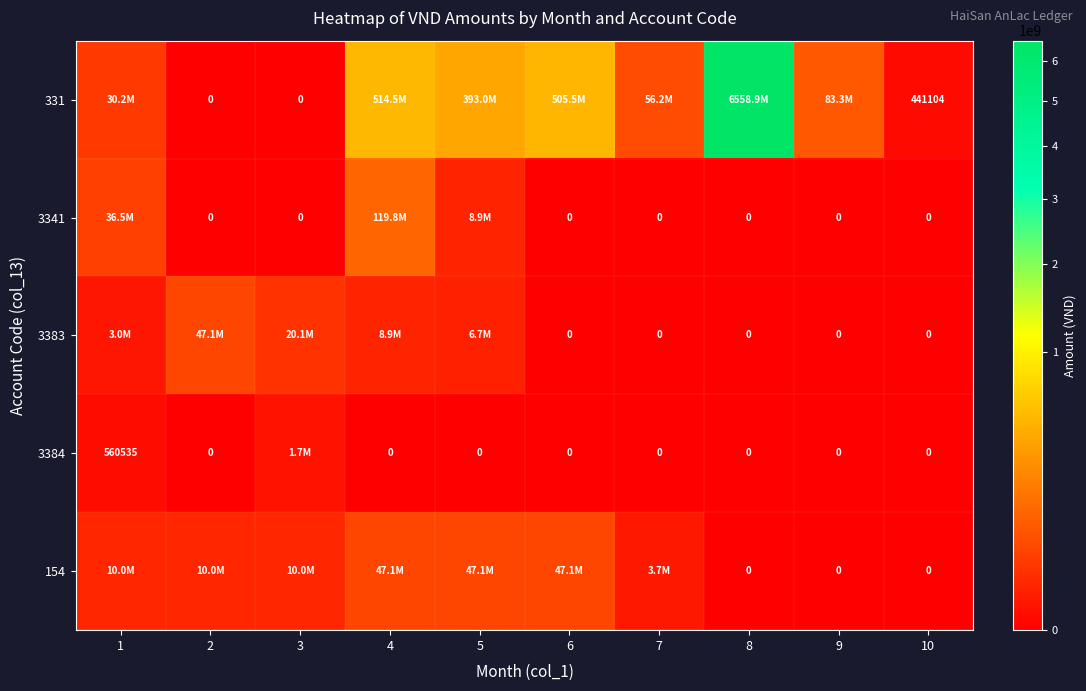

What is the maximum value for 3383?

47128136.0